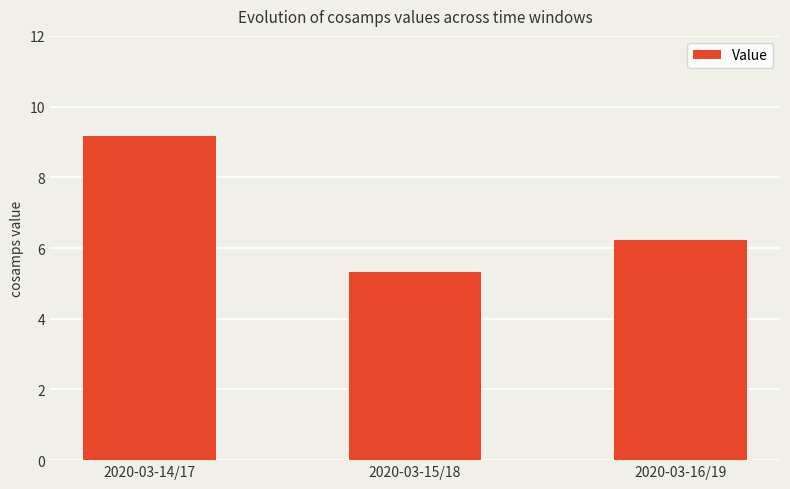

Between 2020-03-15/18 and 2020-03-14/17, which is larger?

2020-03-14/17